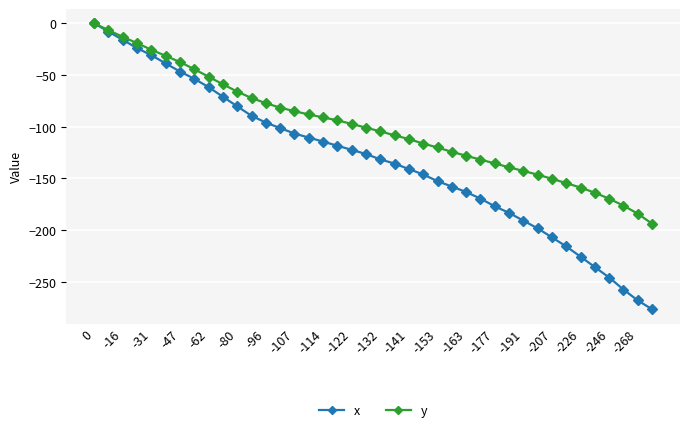

What is the difference between the maximum and minimum values in the y series?

194.0